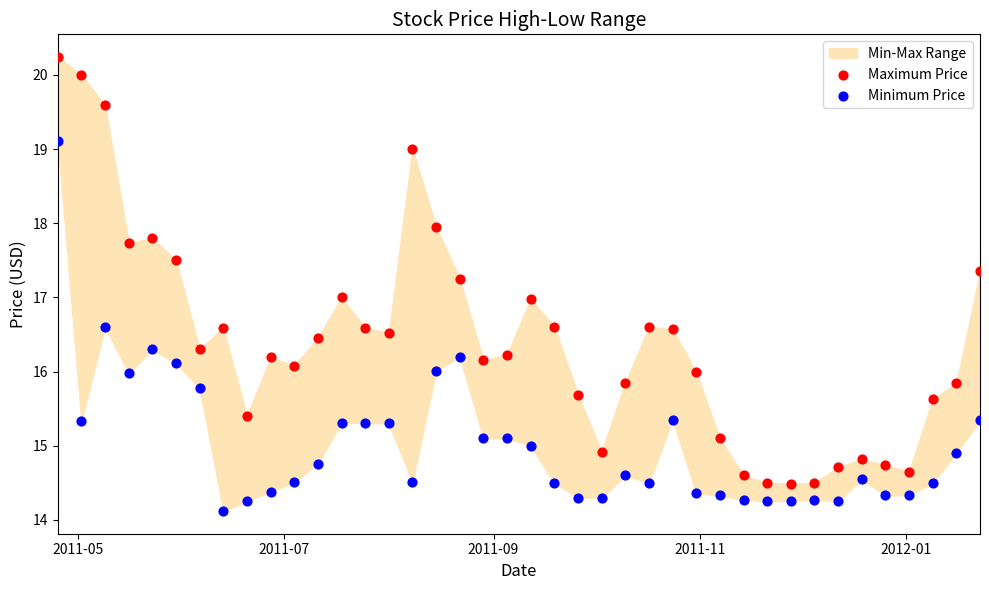

Across all data points, what is the range of X values (max minus min)?

273.0